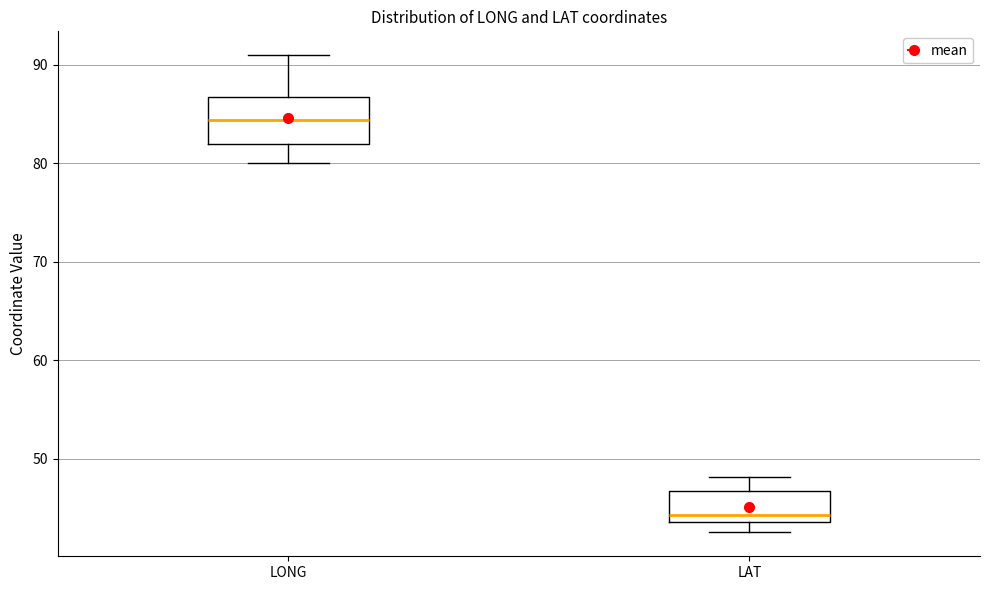

Where is the lower edge of the box for LONG on the y-axis? The values are not printed on the chart, so give them approximately, as read against the axis.

82